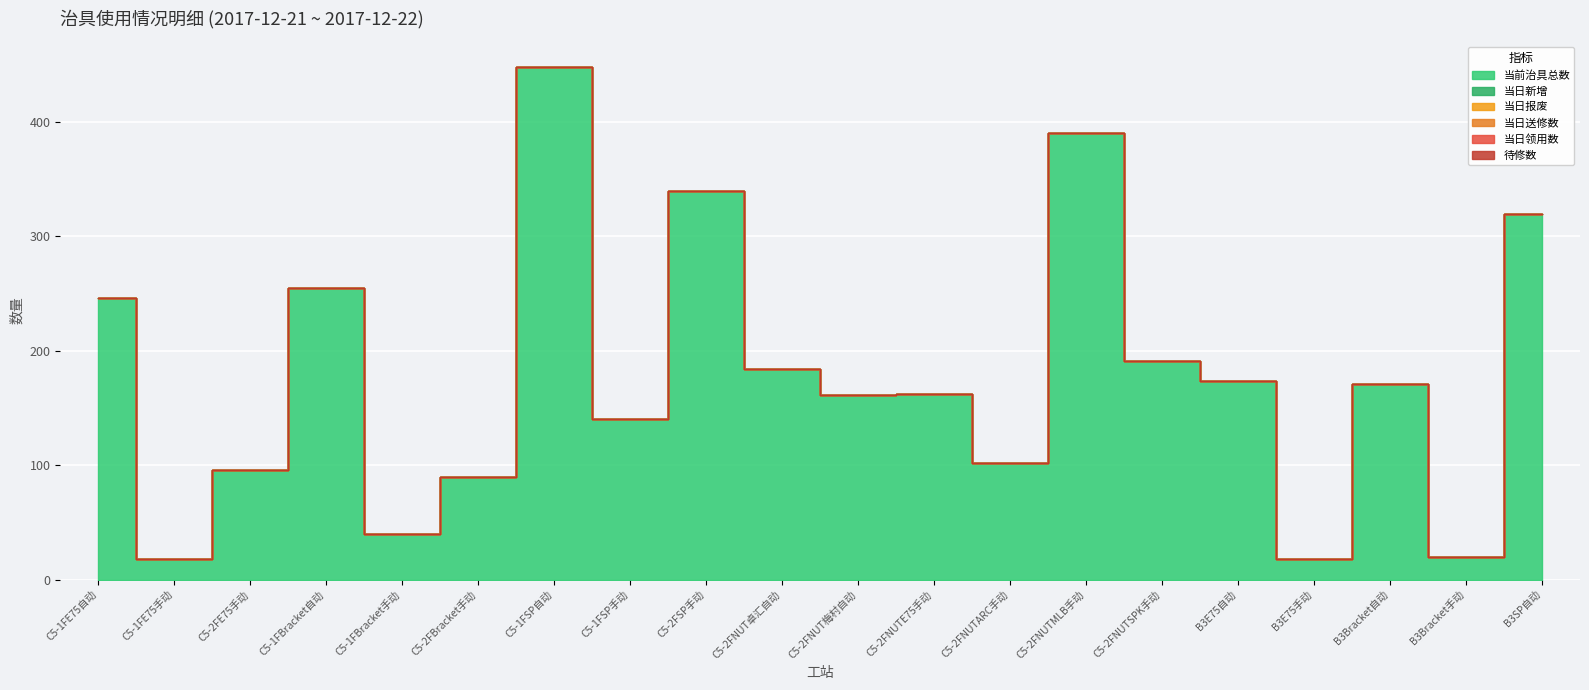

Which series has the largest total across all categories?

当前治具总数